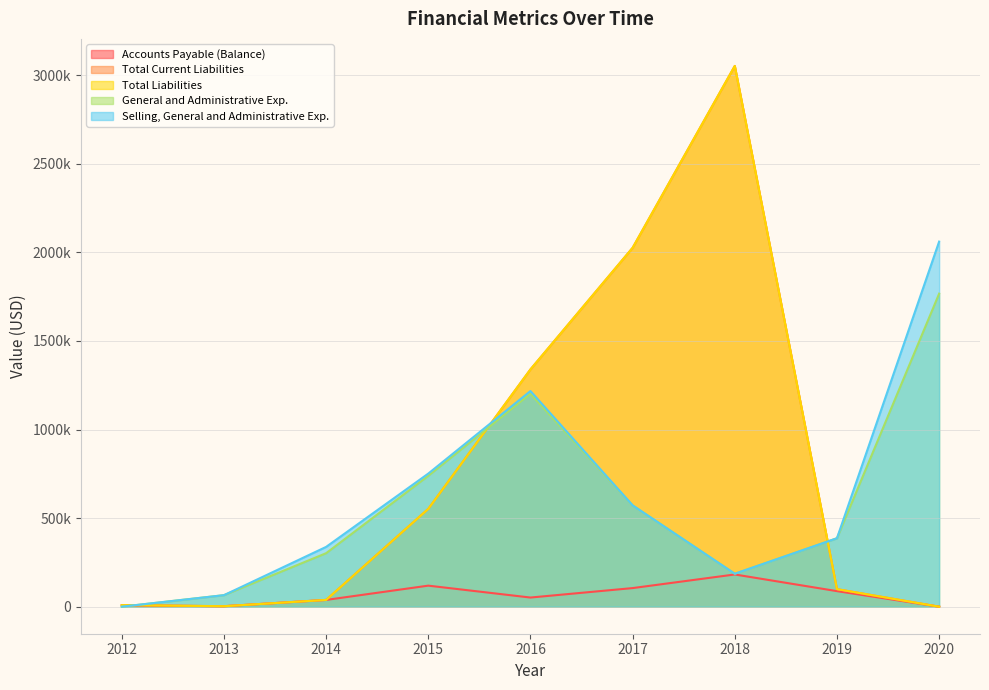

Between 2018 and 2013, which is larger?

2018